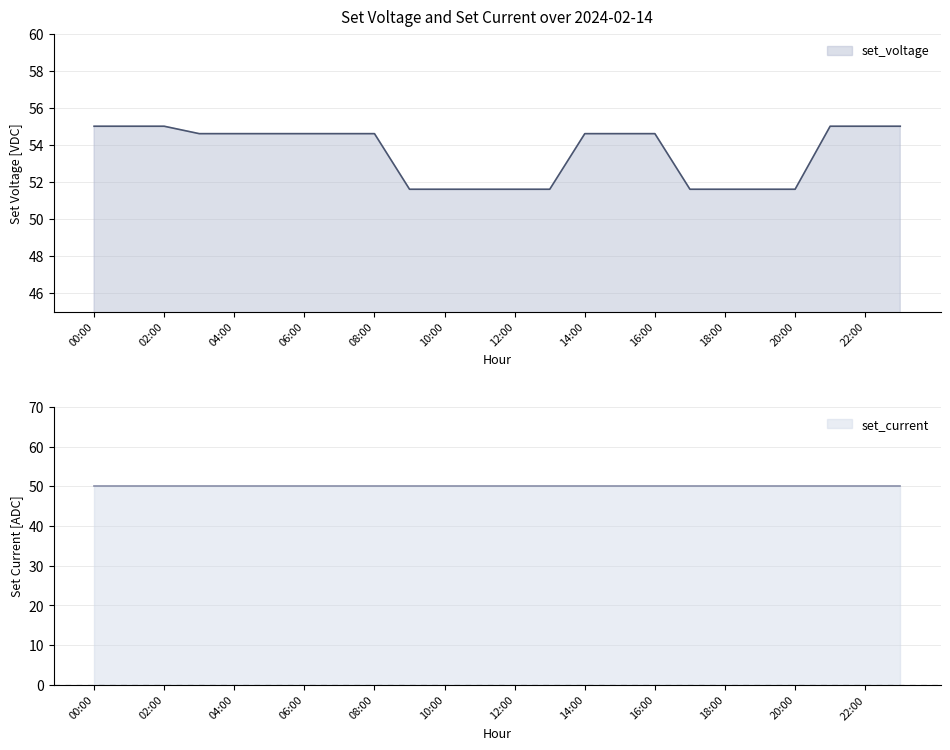

What is the smallest value displayed?

51.6